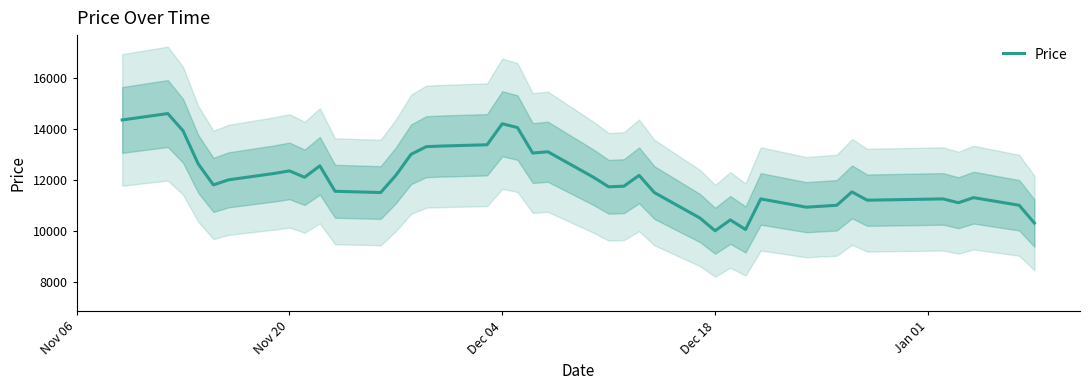

What is the minimum value for Price?

10003